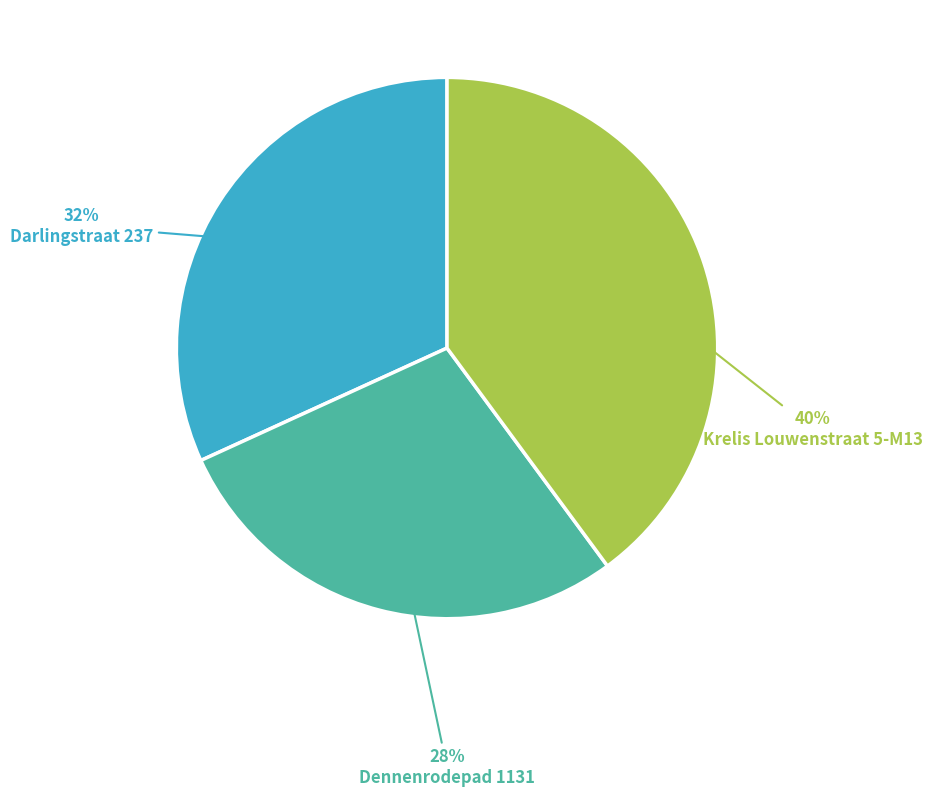

Is there any slice that represents more than half of the pie?

No